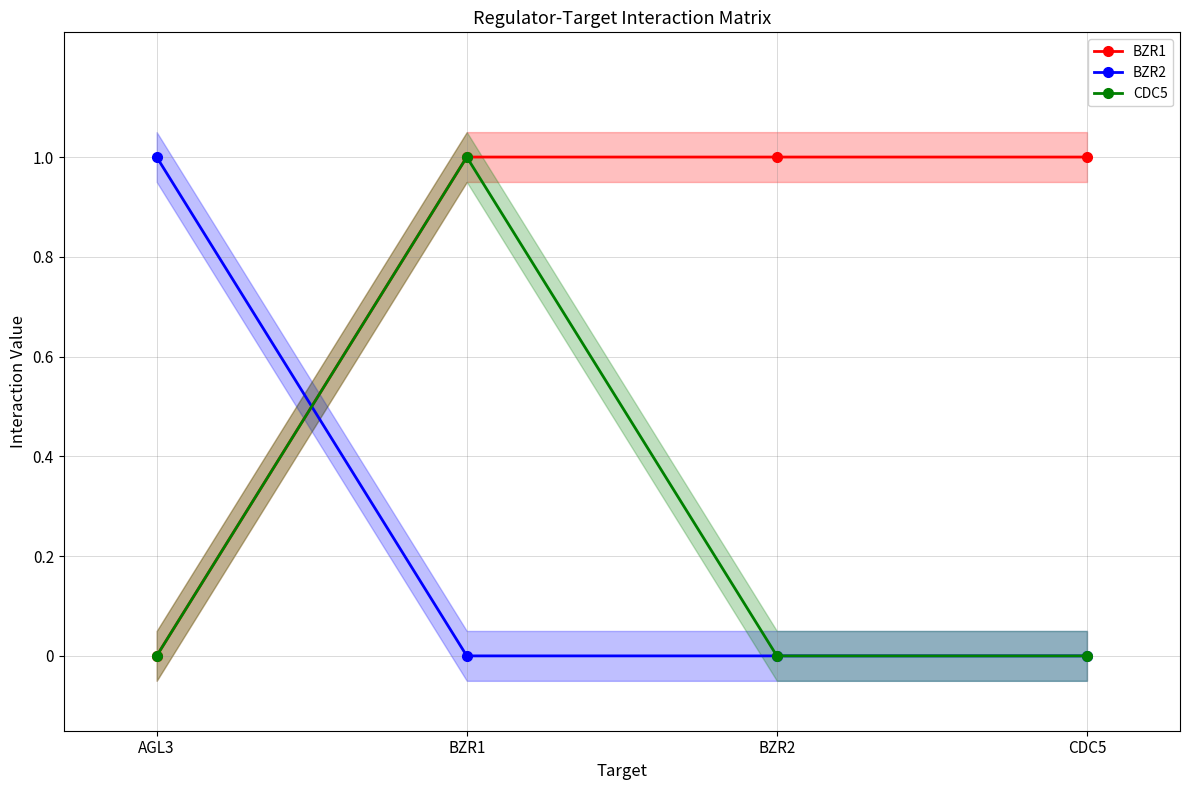

Which category has the highest value across all series?

BZR1